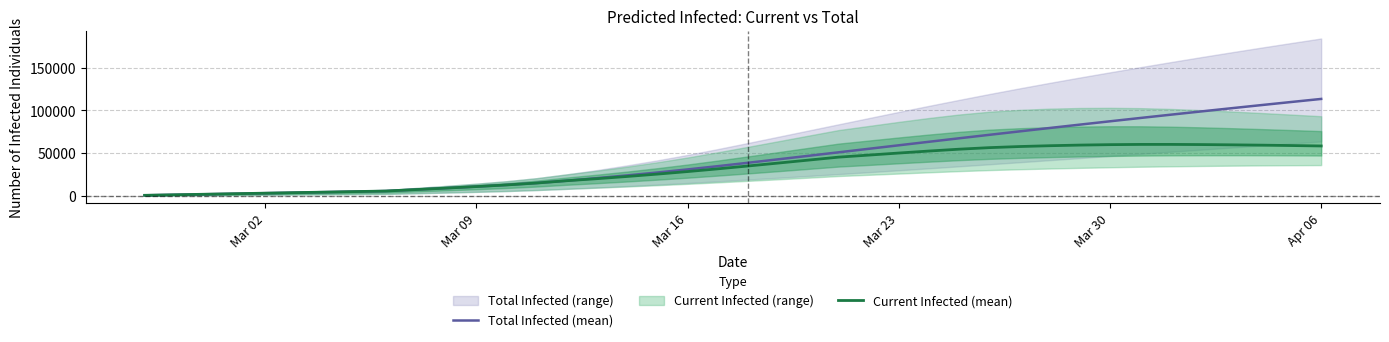

Is it true that Current Infected (mean) equals 69760 at 23?

False